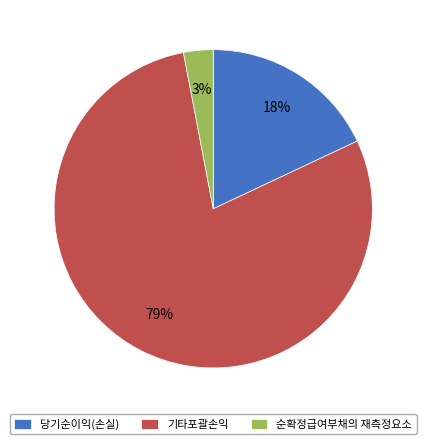

The 기타포괄손익 slice represents 79% of the pie. True or false?

True